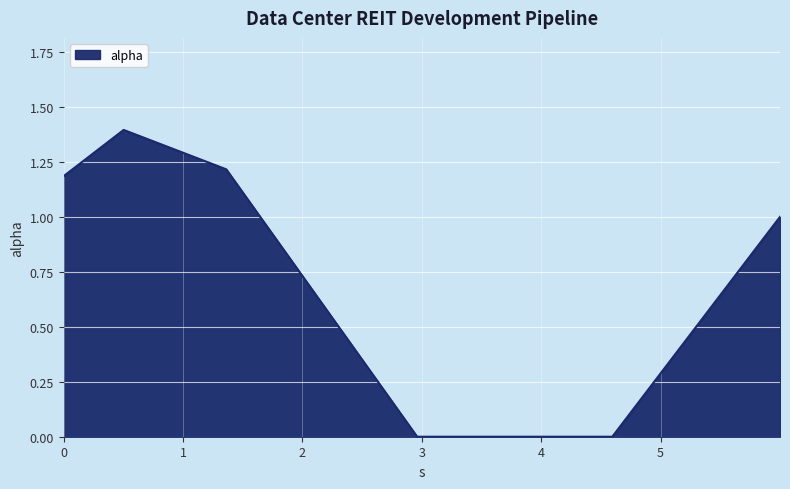

How many distinct data groups are displayed?

1